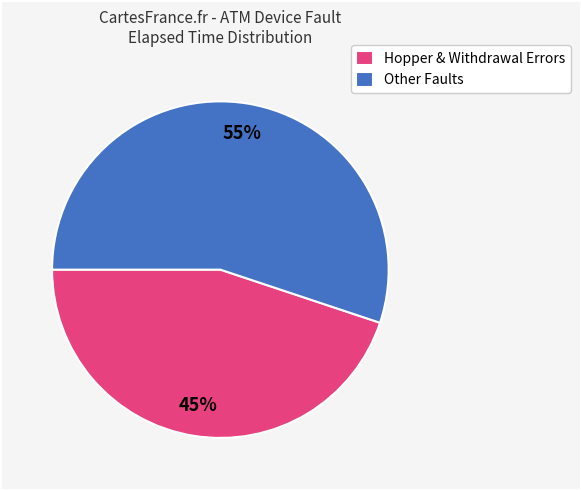

To the nearest percent, what is the difference between the Other Faults and Hopper & Withdrawal Errors slice percentages?

10%